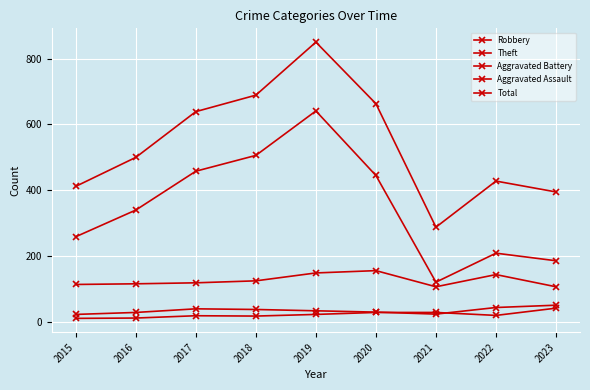

True or false: Aggravated Battery and Theft intersect in this chart.

False